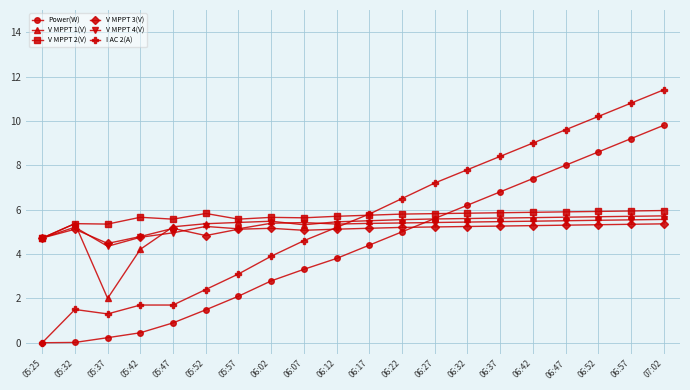

How many lines are shown in the chart?

6